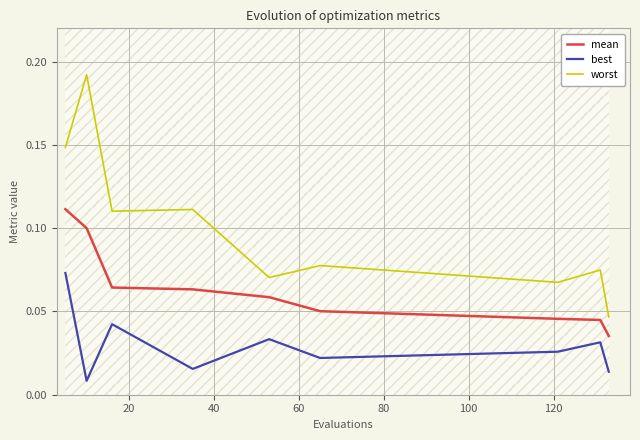

True or false: worst and mean intersect in this chart.

False